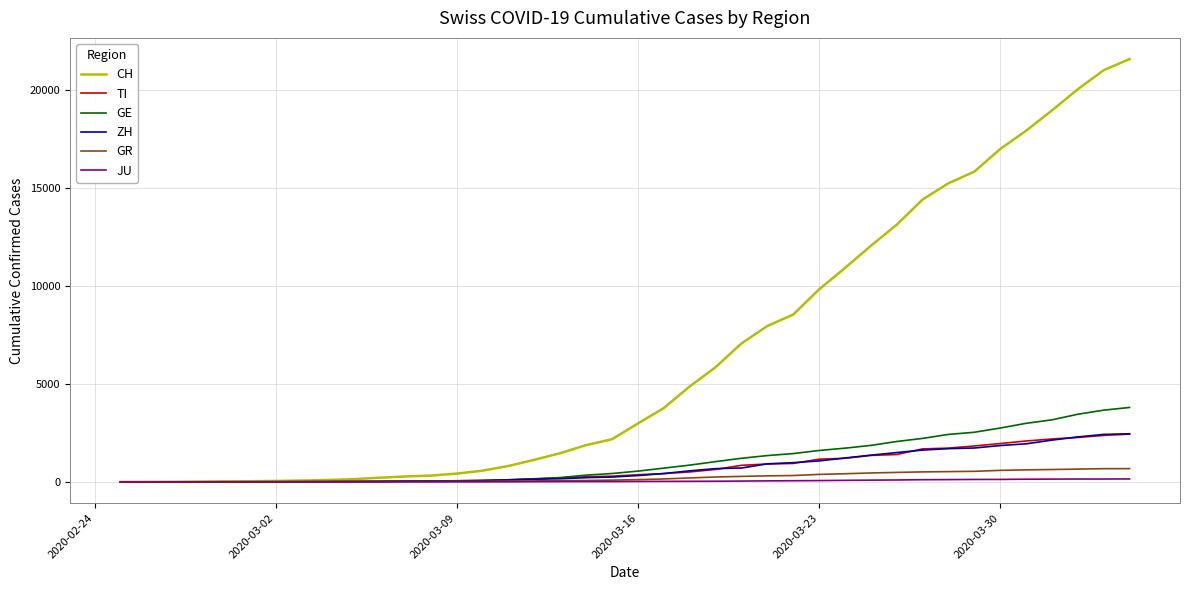

Which series has the widest spread of values?

CH